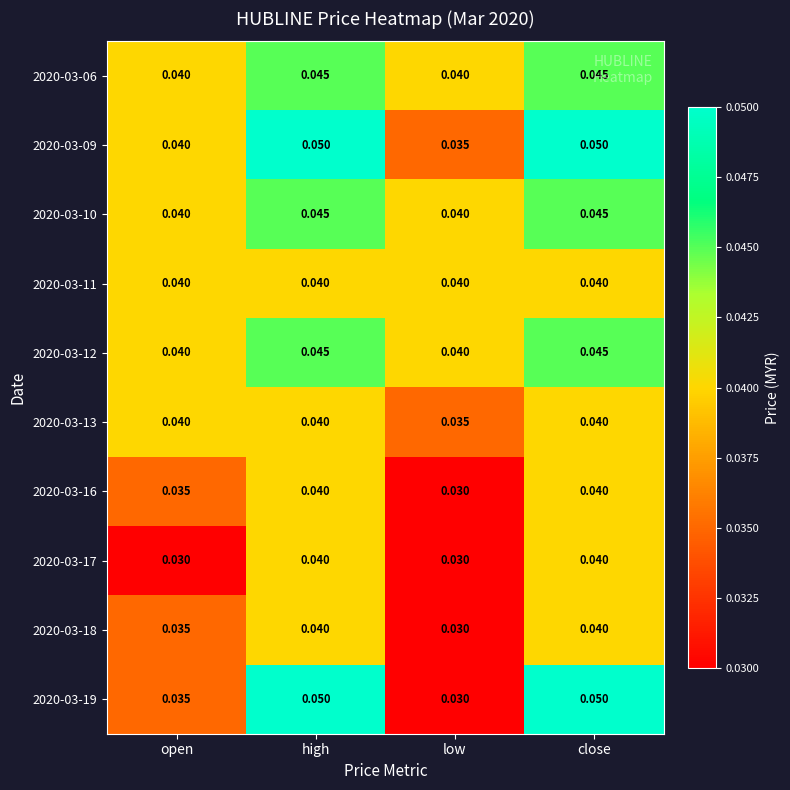

At which label does 2020-03-09 reach its minimum?

low